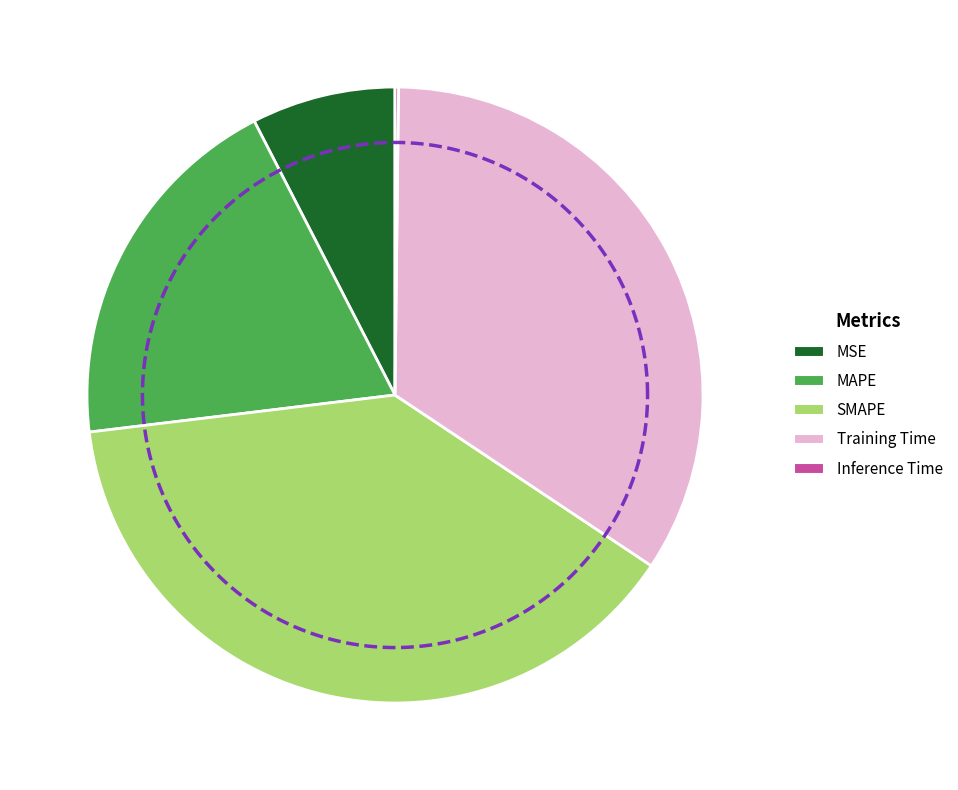

Which category has the biggest portion of the pie?

SMAPE